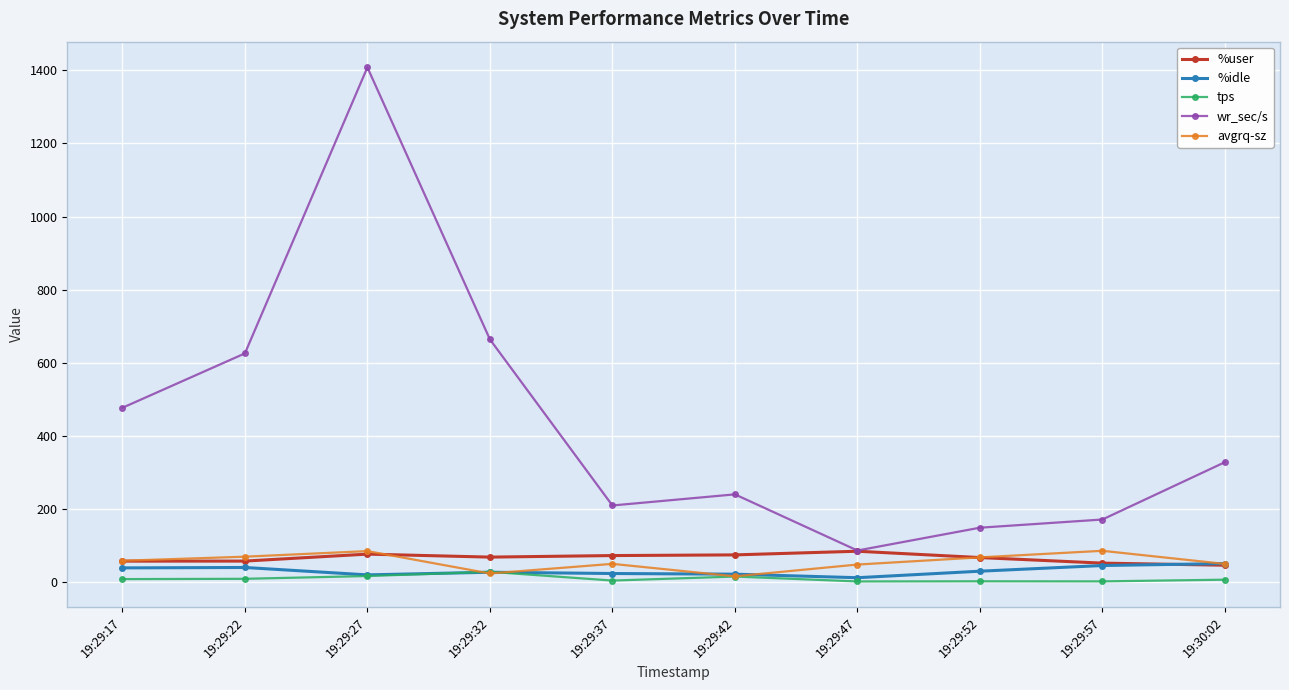

What value does the avgrq-sz series have at 19:29:42?

15.8